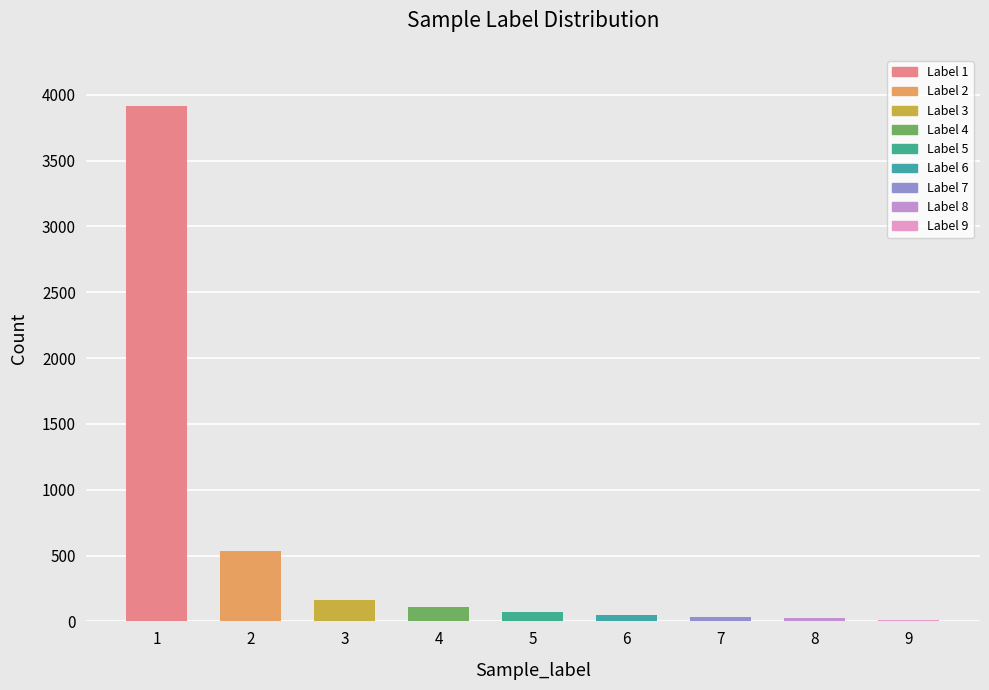

What is the value of the 8th bar from the left?

22